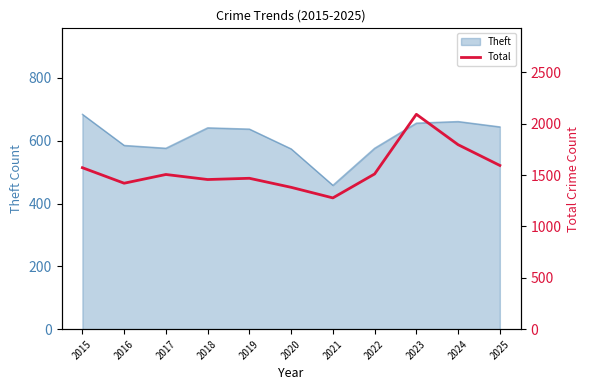

What is the sum of all values?

17077